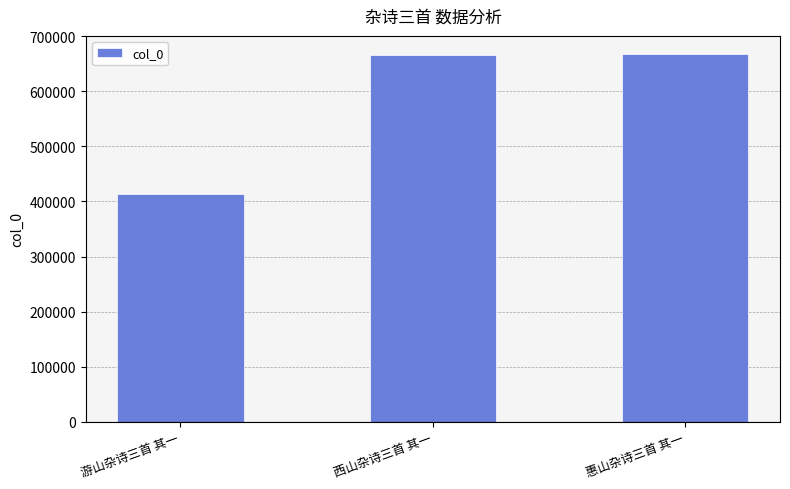

What is the minimum value shown in the chart?

412732